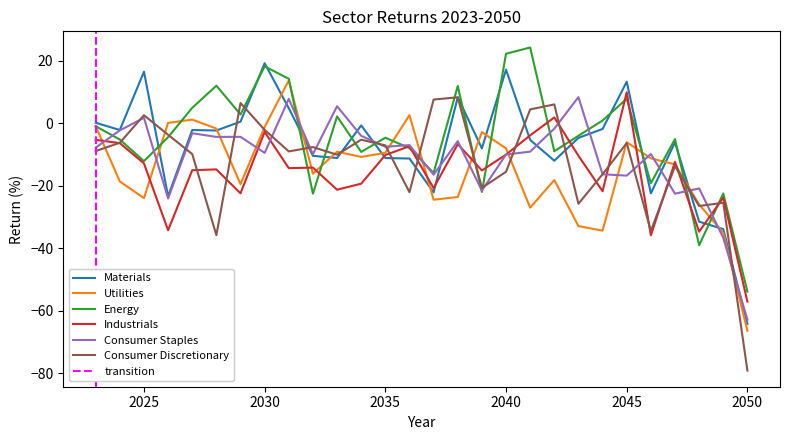

The value of Energy at 2030 is 24.8. True or false?

False